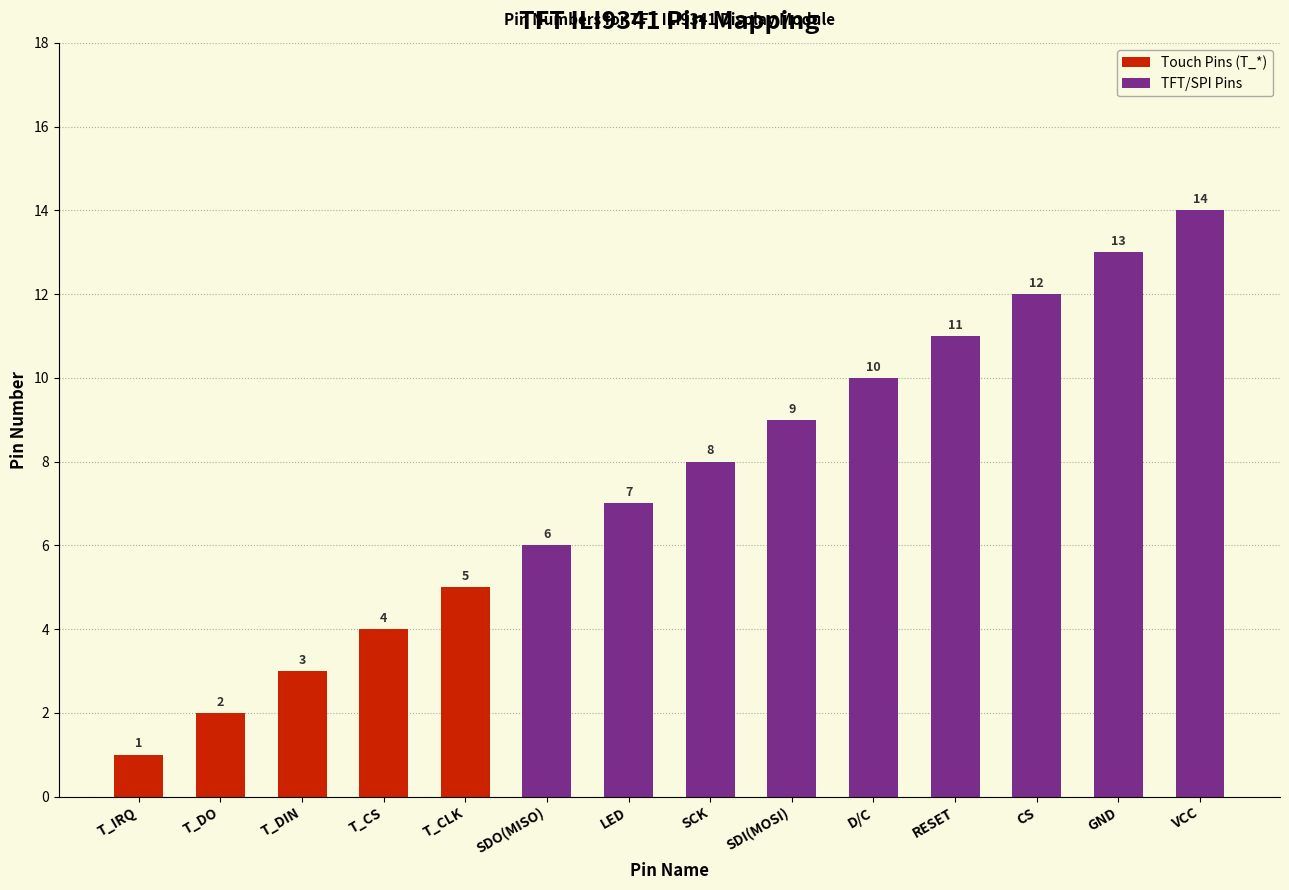

Reading left to right, list all the values displayed in this chart.

T_IRQ=1	T_DO=2	T_DIN=3	T_CS=4	T_CLK=5	SDO(MISO)=6	LED=7	SCK=8	SDI(MOSI)=9	D/C=10	RESET=11	CS=12	GND=13	VCC=14